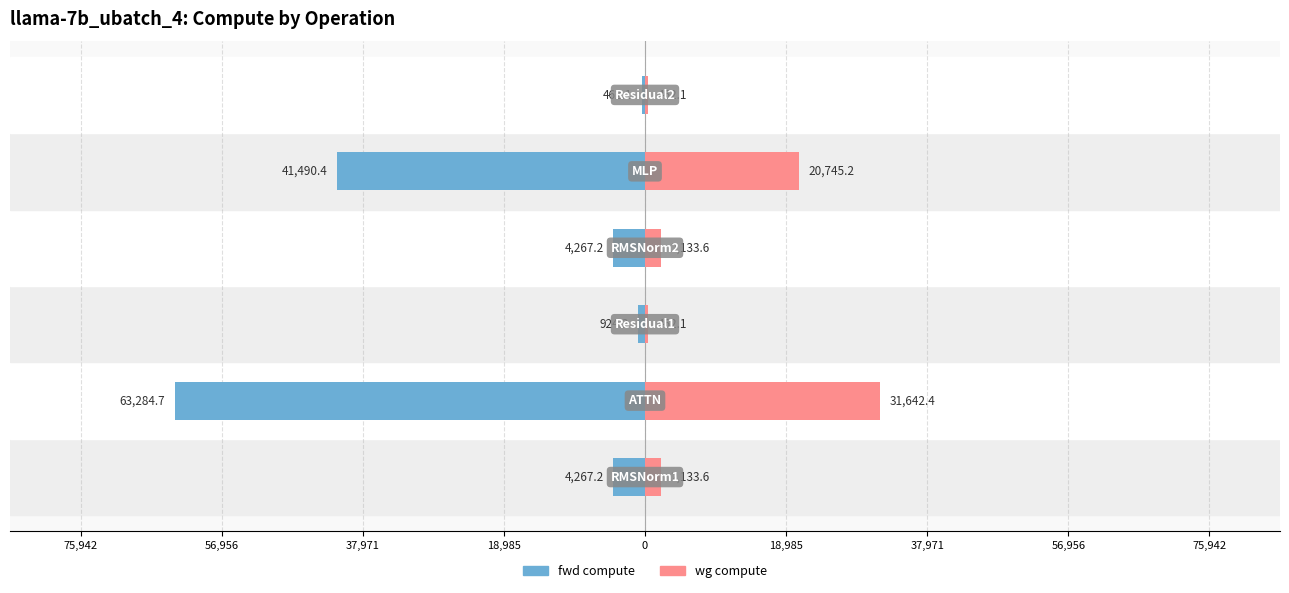

The fwd compute series shows -924.2 at 37,971. True or false?

True